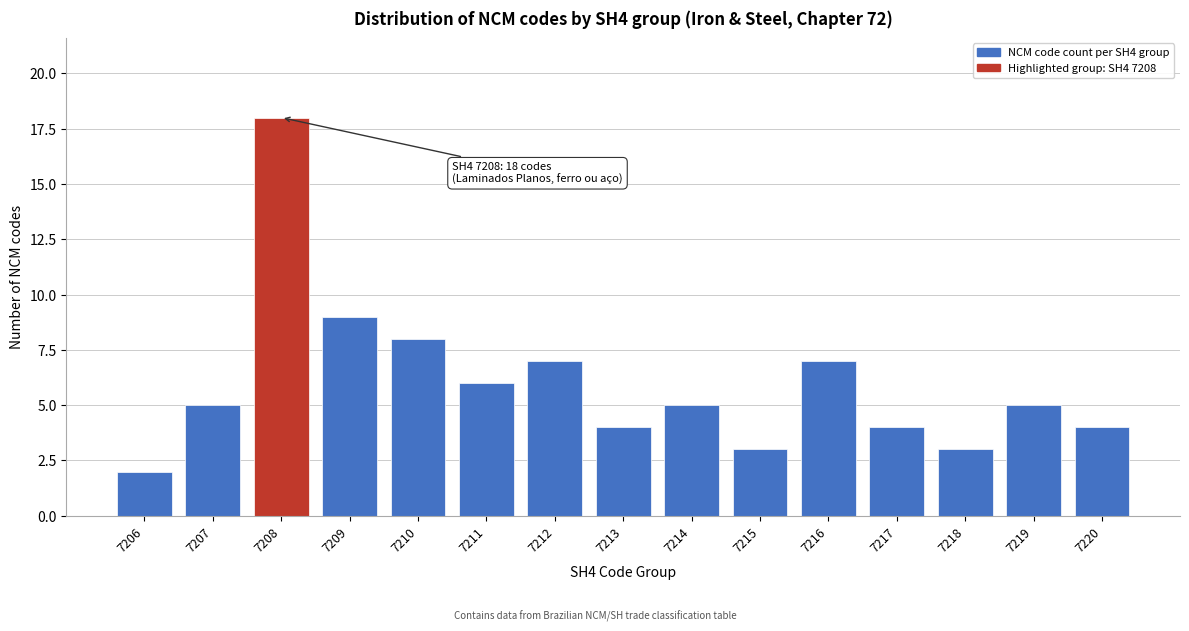

Reading left to right, extract all data points from this chart.

7206=2	7207=5	7208=18	7209=9	7210=8	7211=6	7212=7	7213=4	7214=5	7215=3	7216=7	7217=4	7218=3	7219=5	7220=4